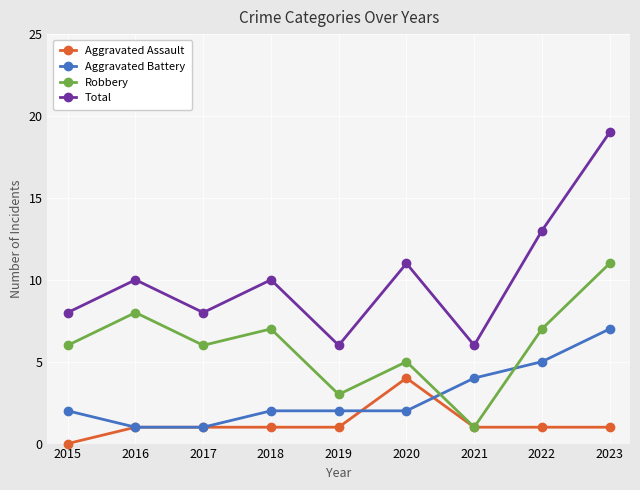

Which series changed the most between 2017 and 2019?

Robbery